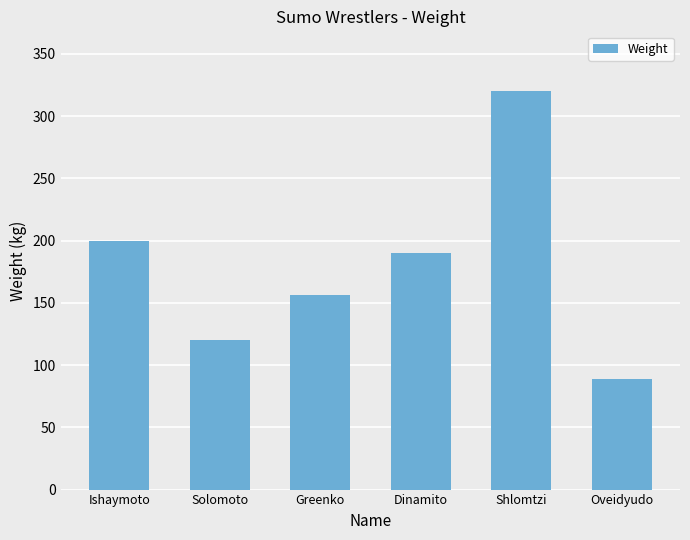

What is the difference between the maximum and minimum values?

231